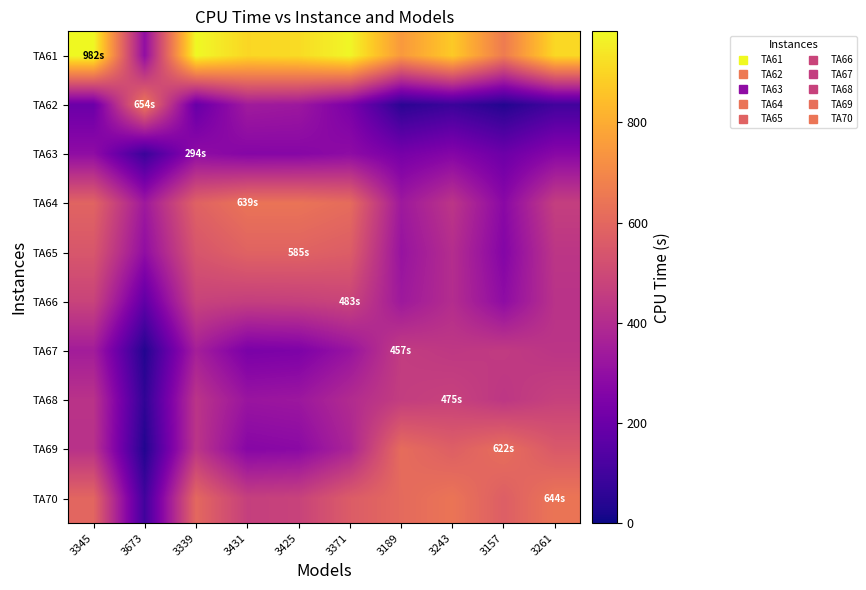

Reading right to left, what are all the values shown in this chart?

TA61: 3261=907.6	3157=662.8	3243=874.4	3189=749.0	3371=974.2	3425=914.2	3431=904.2	3339=981.2	3673=297.0	3345=981.6
TA62: 3261=99.3	3157=34.0	3243=83.9	3189=48.5	3371=237.6	3425=330.4	3431=341.4	3339=189.5	3673=654.5	3345=198.0
TA63: 3261=274.4	3157=203.2	3243=265.0	3189=228.7	3371=290.3	3425=270.4	3431=267.2	3339=293.6	3673=85.0	3345=293.5
TA64: 3261=463.6	3157=277.5	3243=431.6	3189=333.4	3371=614.1	3425=638.9	3431=639.1	3339=581.8	3673=333.4	3345=588.7
TA65: 3261=434.0	3157=263.4	3243=405.0	3189=315.2	3371=566.5	3425=585.2	3431=584.9	3339=539.0	3673=295.5	3345=545.0
TA66: 3261=422.3	3157=290.4	3243=402.7	3189=334.4	3371=483.1	3425=467.7	3431=464.2	3339=477.7	3673=175.4	3345=479.5
TA67: 3261=431.0	3157=451.4	3243=442.0	3189=456.5	3371=315.9	3425=245.9	3431=238.2	3339=355.5	3673=33.8	3345=348.4
TA68: 3261=473.0	3157=437.2	3243=474.7	3189=459.6	3371=395.7	3425=328.5	3431=320.5	3339=428.5	3673=60.8	3345=422.9
TA69: 3261=551.7	3157=622.1	3243=573.0	3189=615.1	3371=374.0	3425=280.1	3431=270.1	3339=430.6	3673=32.3	3345=420.1
TA70: 3261=644.0	3157=571.1	3243=641.7	3189=608.0	3371=563.0	3425=477.7	3431=467.1	3339=601.9	3673=97.7	3345=595.5